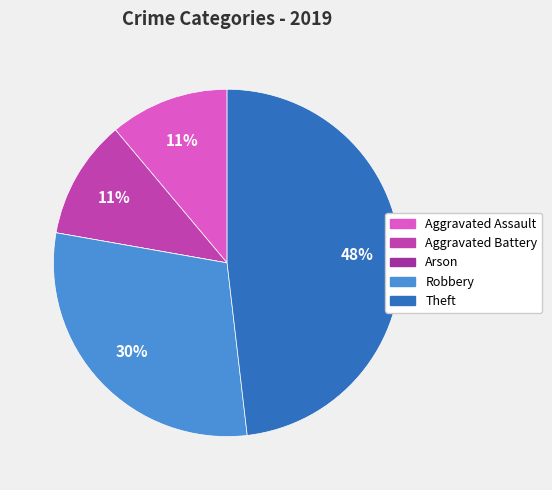

To the nearest percent, what percentage of the pie is Theft?

48%